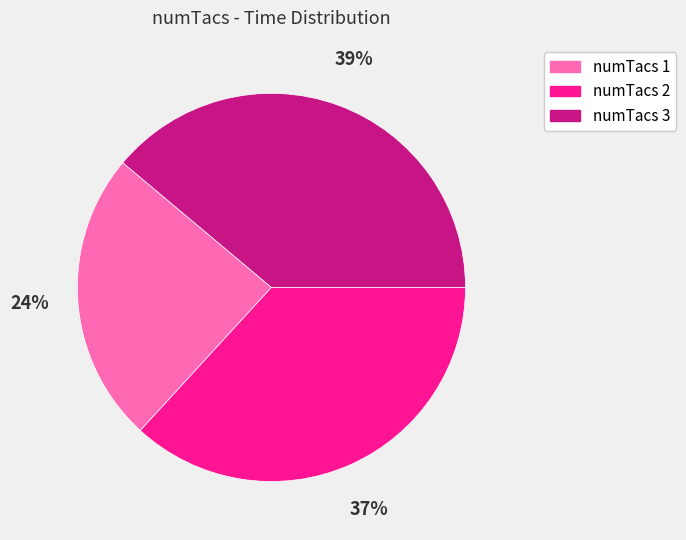

Is there a majority slice in this chart?

No